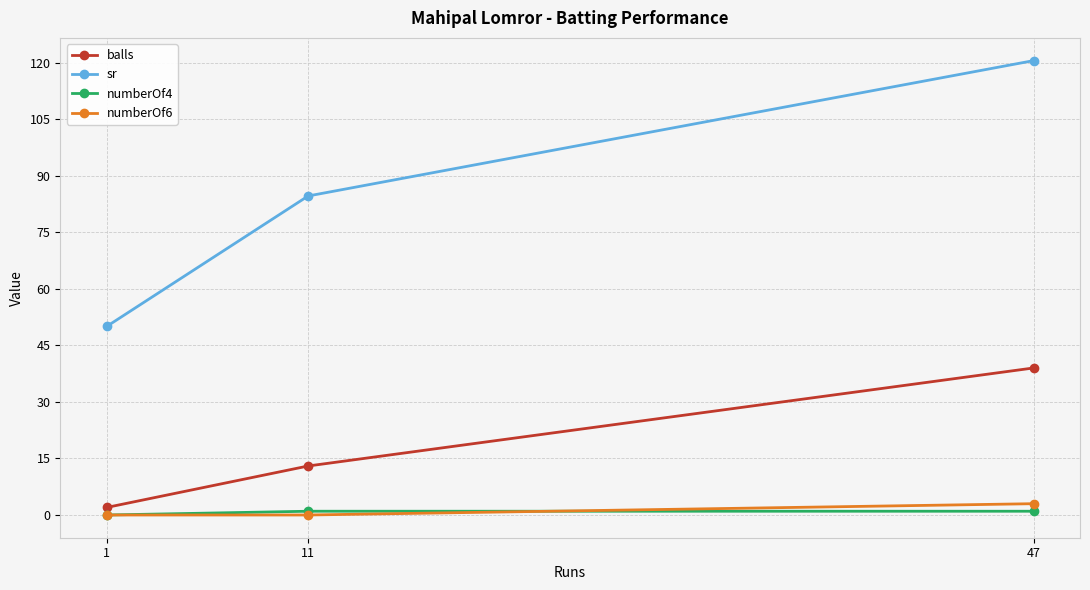

At how many categories does at least one series exceed 26?

3